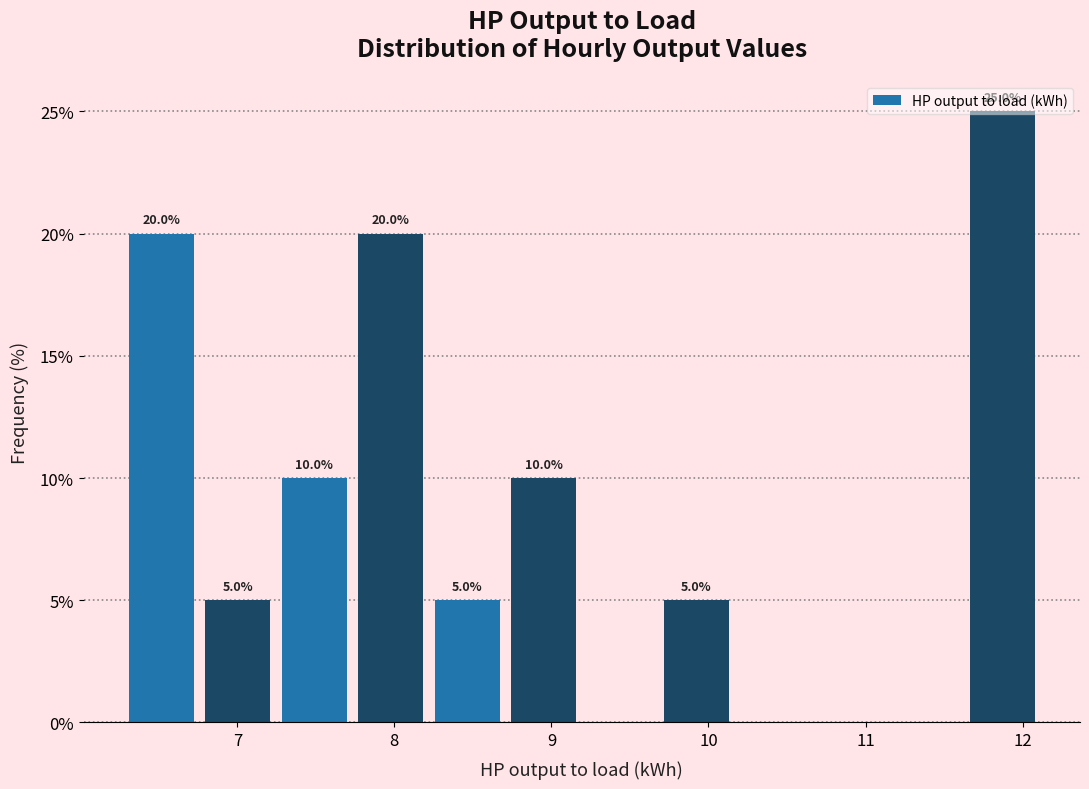

Which range on the x-axis has the tallest bar?

11.6 to 12.1